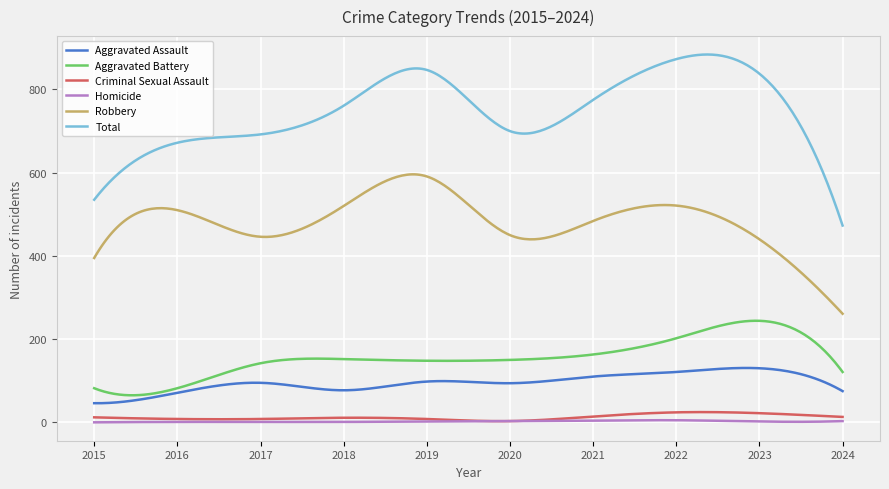

What is the difference between the maximum and minimum values in the Criminal Sexual Assault series?

21.8